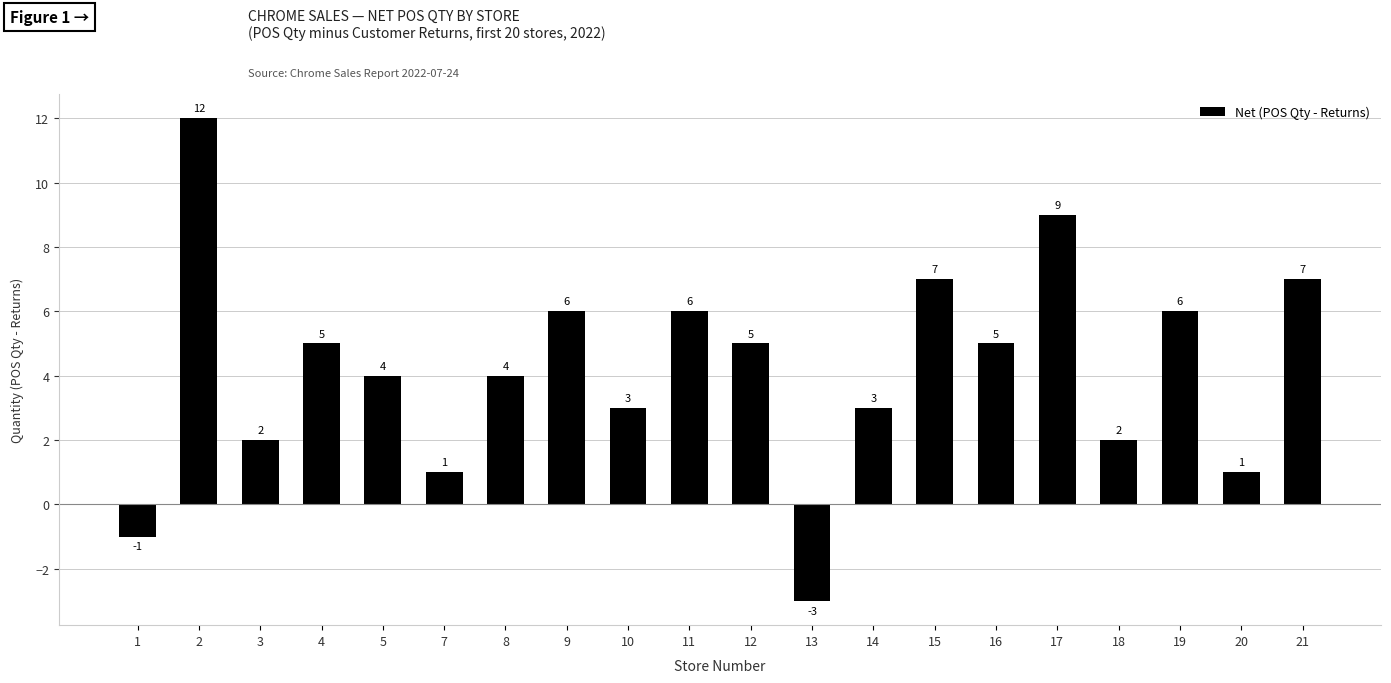

True or false: the data shows 9 at 17.

True